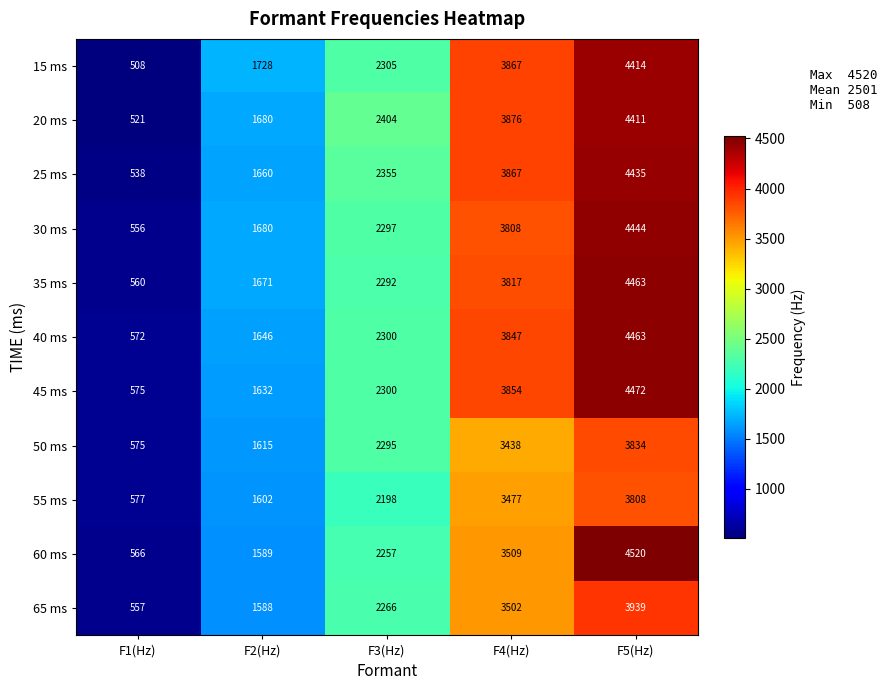

How many 30 ms values are between 1680 and 3808?

3